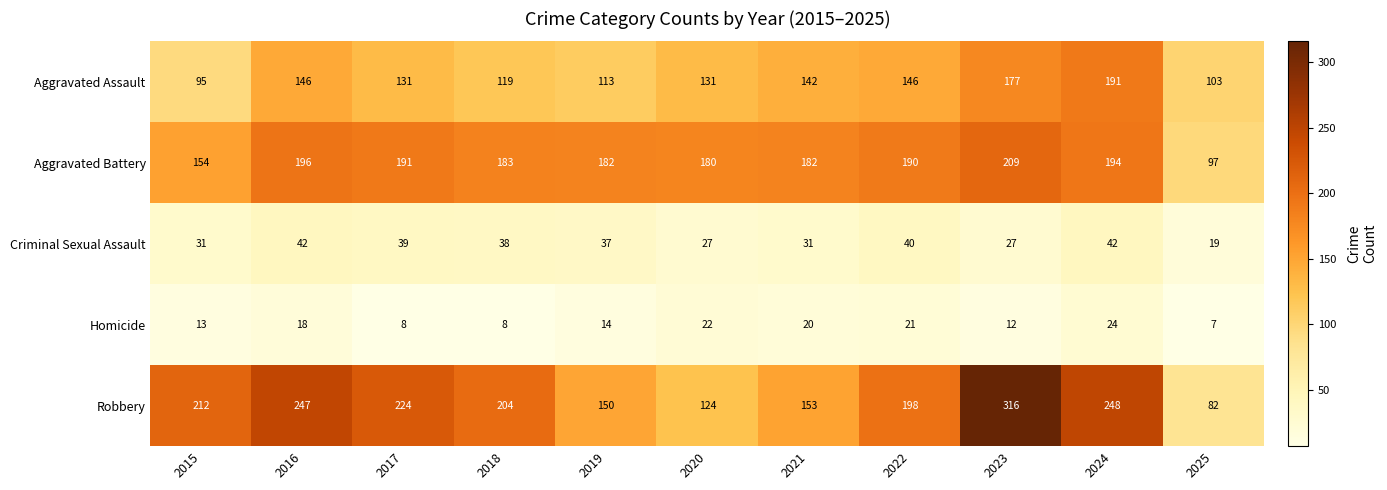

Count the number of data series in this chart.

5